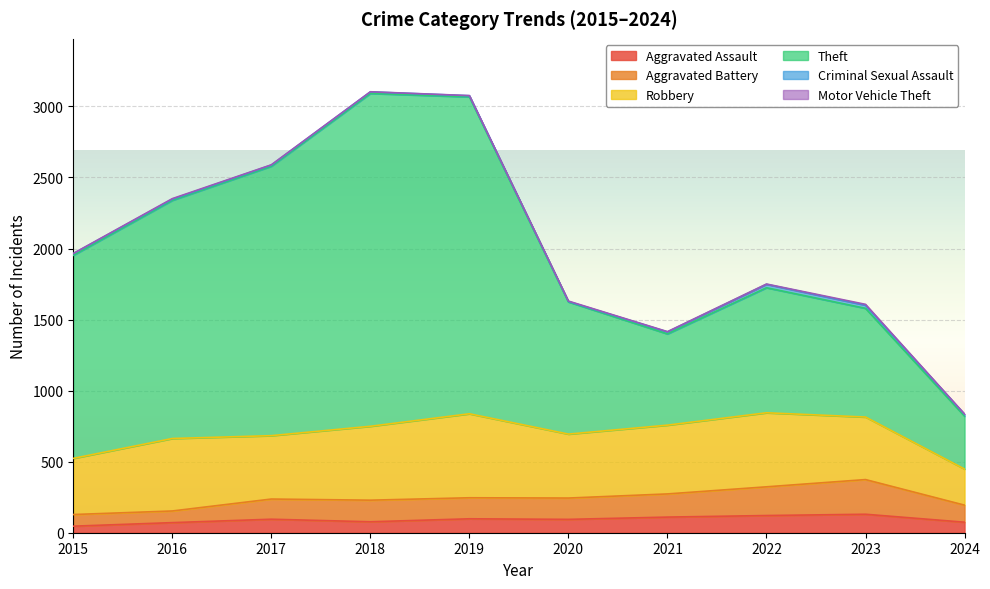

What is the total value across all series at 2017?

2589